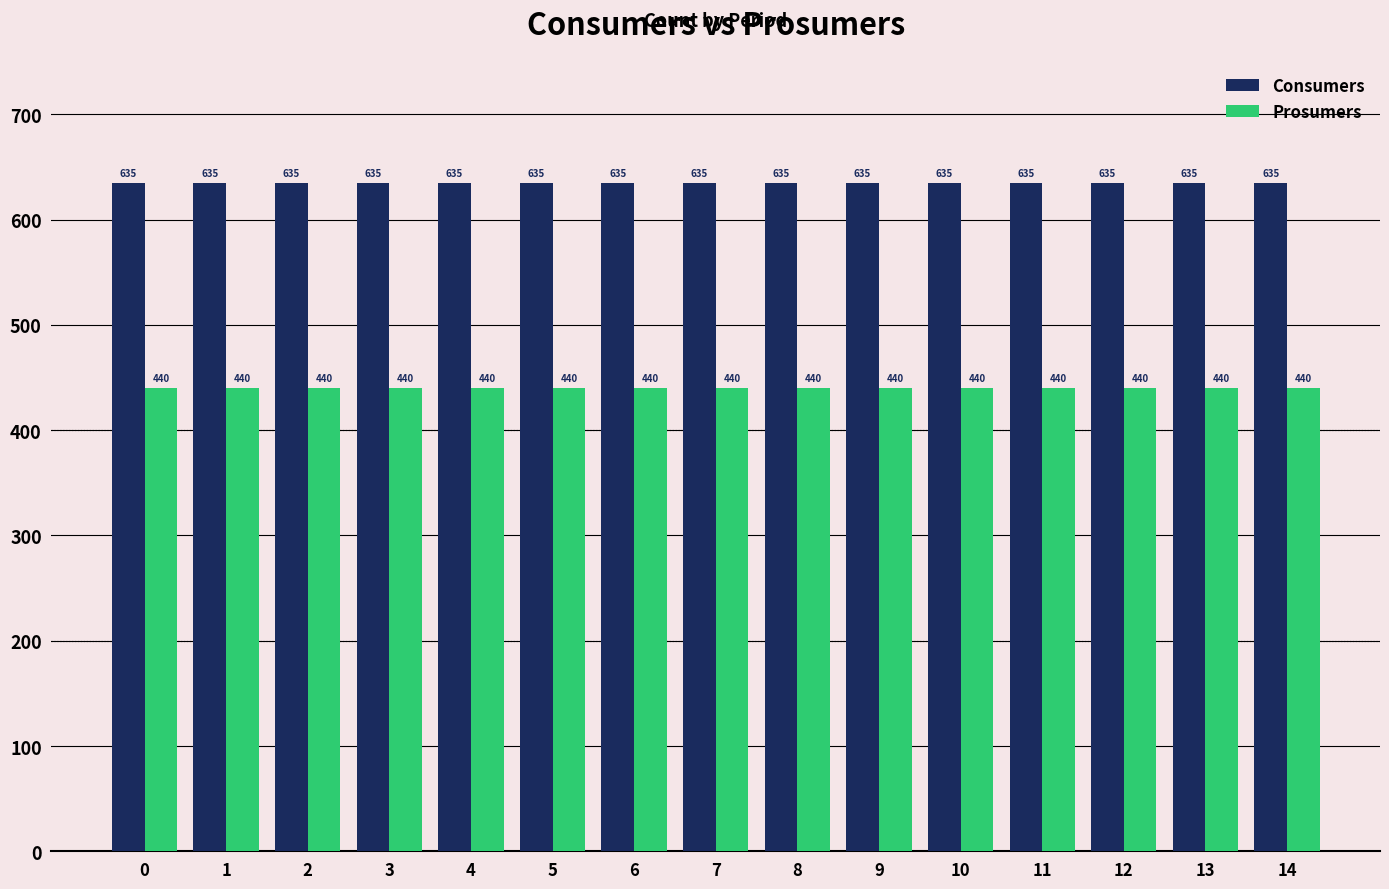

What is the sum of the Consumers values at 6 and 13?

1270